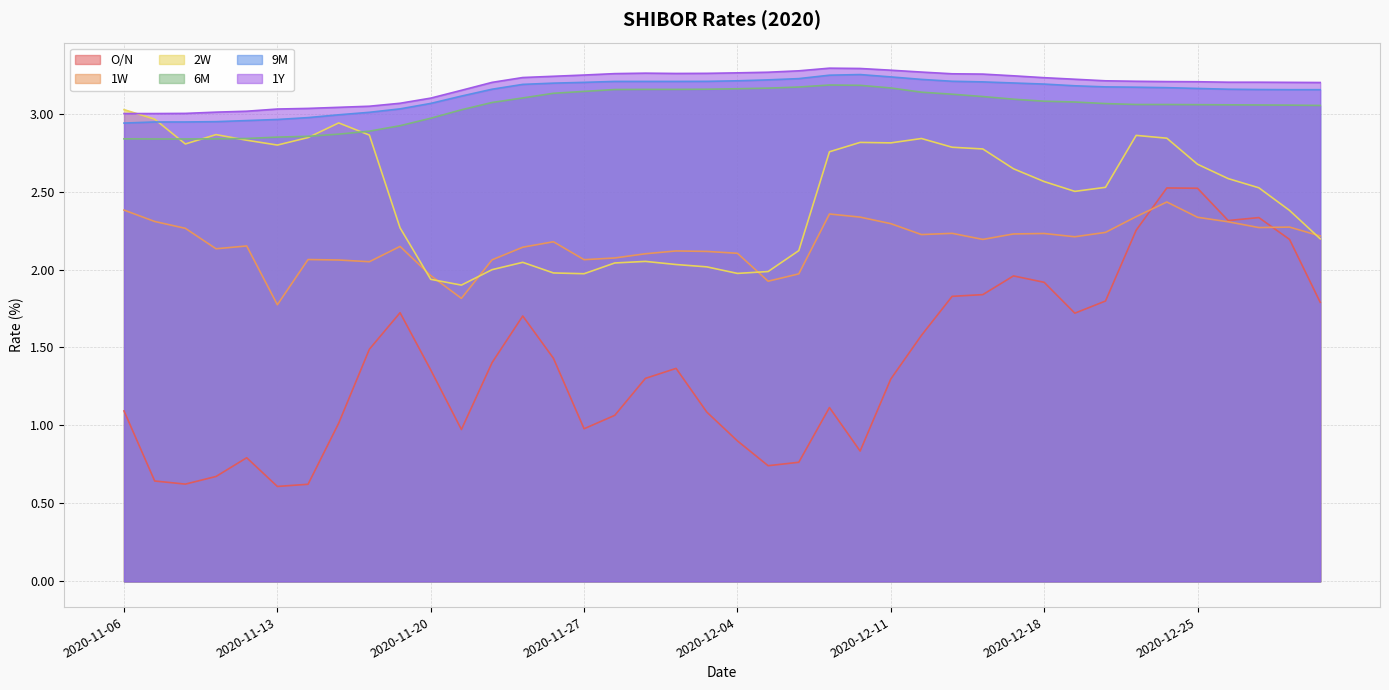

What is the difference between the highest and lowest values at 2020-12-23?

1.0